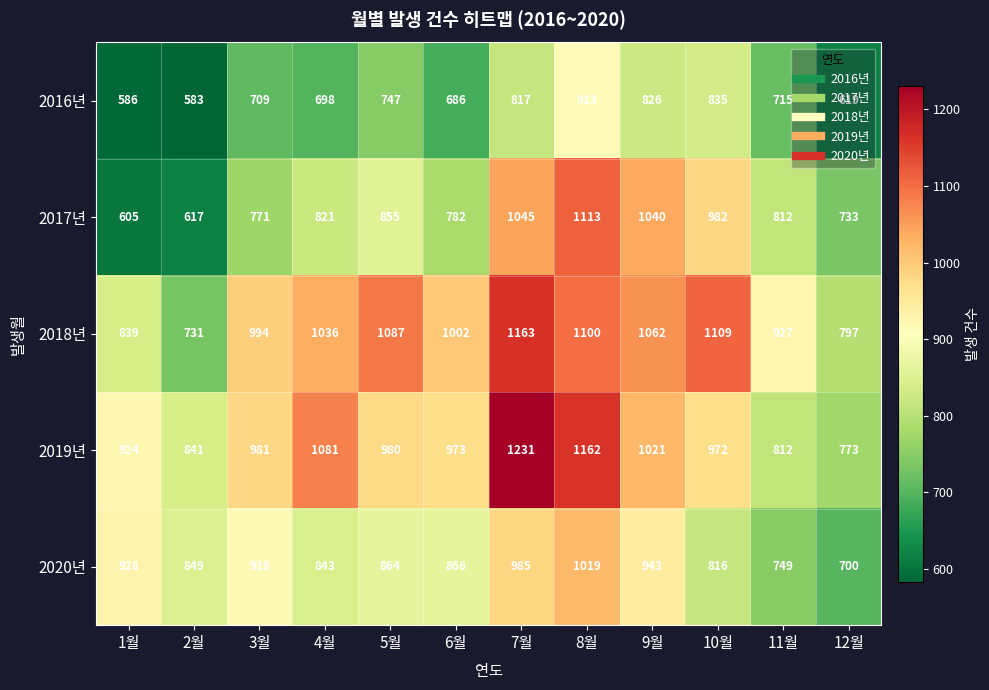

Where does the 2016년 series first go above 715?

5월